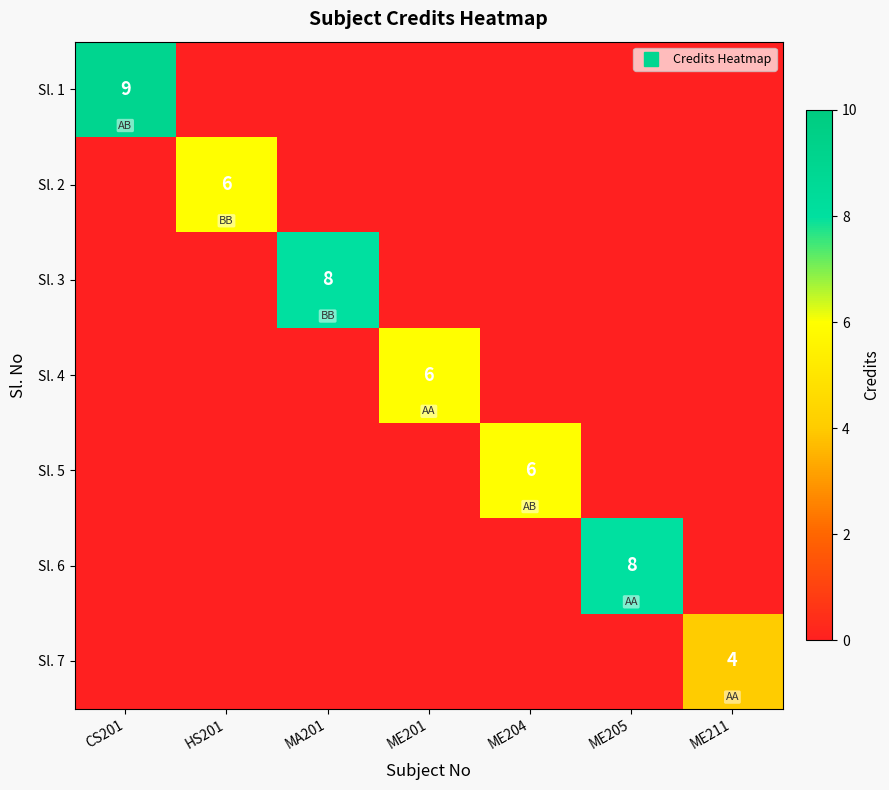

The value of Sl. 3 at HS201 is 0. True or false?

True